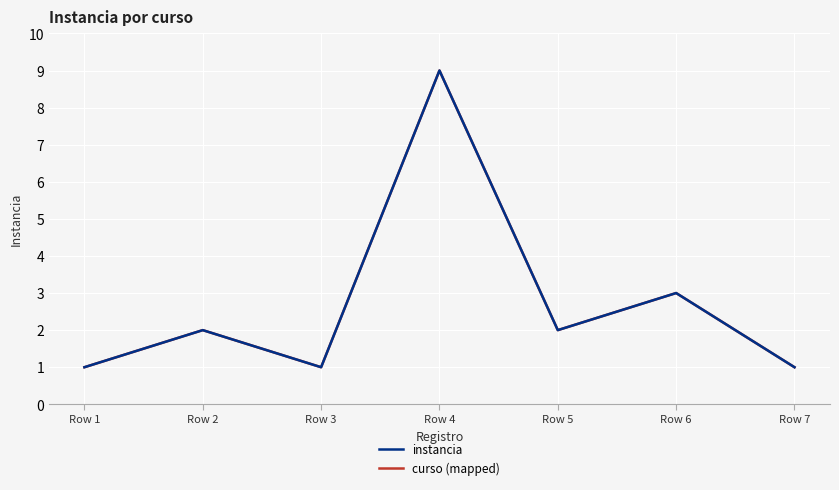

Rank the categories by instancia value from lowest to highest.

Row 1, Row 3, Row 7, Row 2, Row 5, Row 6, Row 4